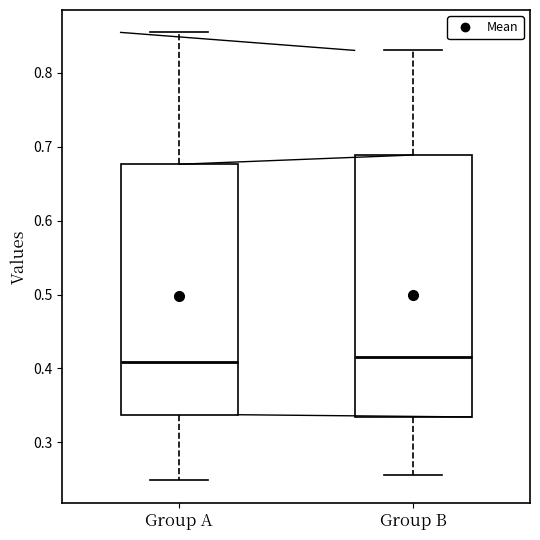

Reading left to right, transcribe this box plot: for each box, give where its median line is, the range the box spans, and where its two whiskers end, as read against the y-axis. The values are not printed on the chart, so give them approximately, as read against the axis.

Group A: median 0.41, box 0.34 to 0.68, whiskers 0.25 to 0.85
Group B: median 0.42, box 0.33 to 0.69, whiskers 0.26 to 0.83